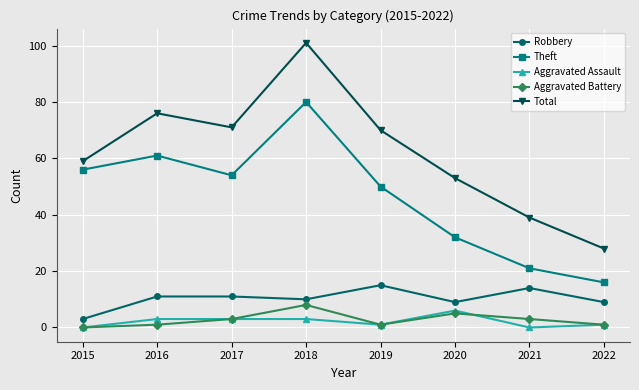

Where is the first local maximum for Theft?

2016